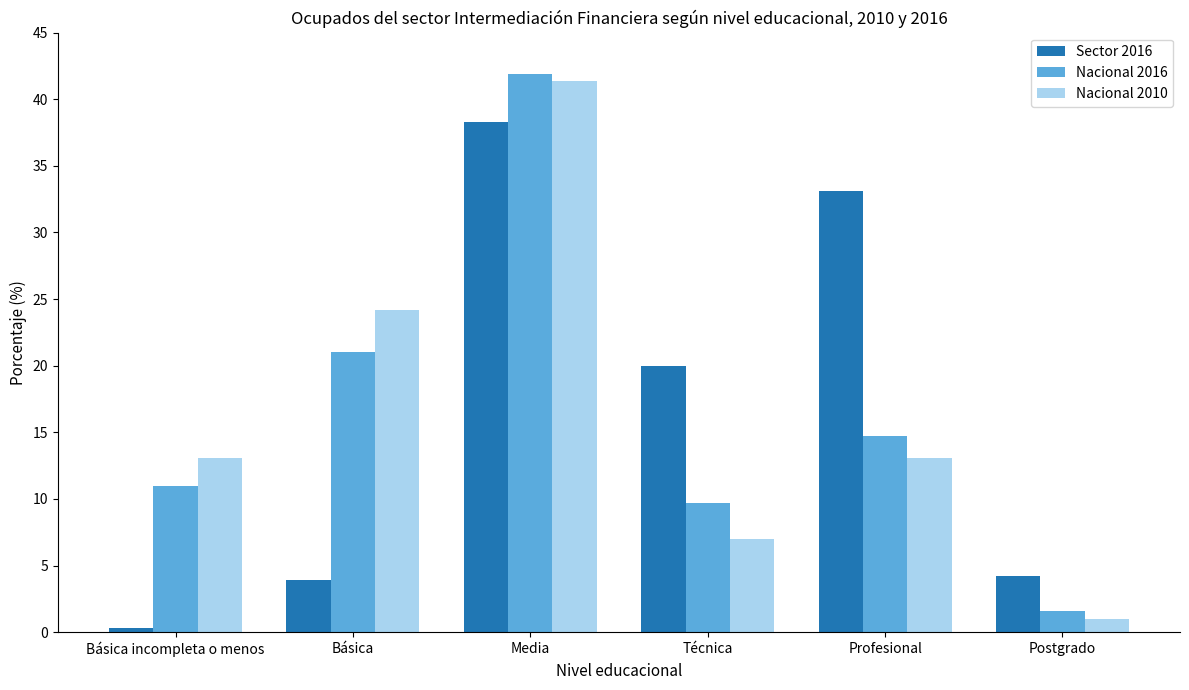

What is the label of the 4th bar from the left?

Técnica